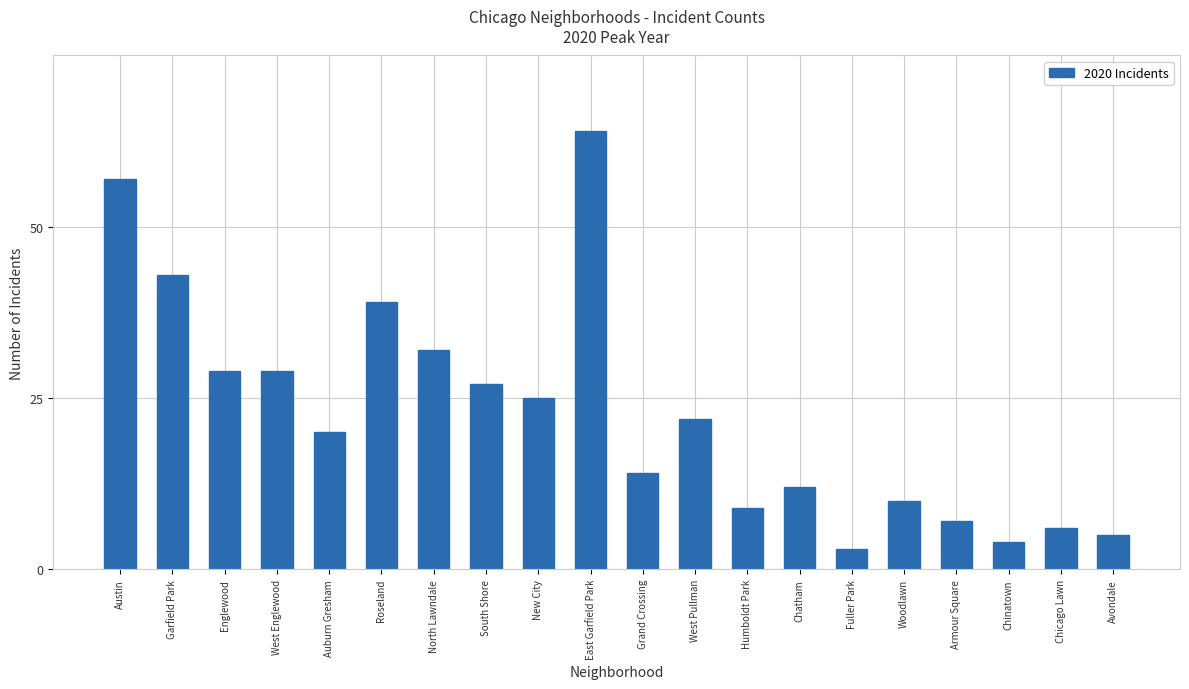

Reading left to right, extract all data points from this chart.

57	43	29	29	20	39	32	27	25	64	14	22	9	12	3	10	7	4	6	5